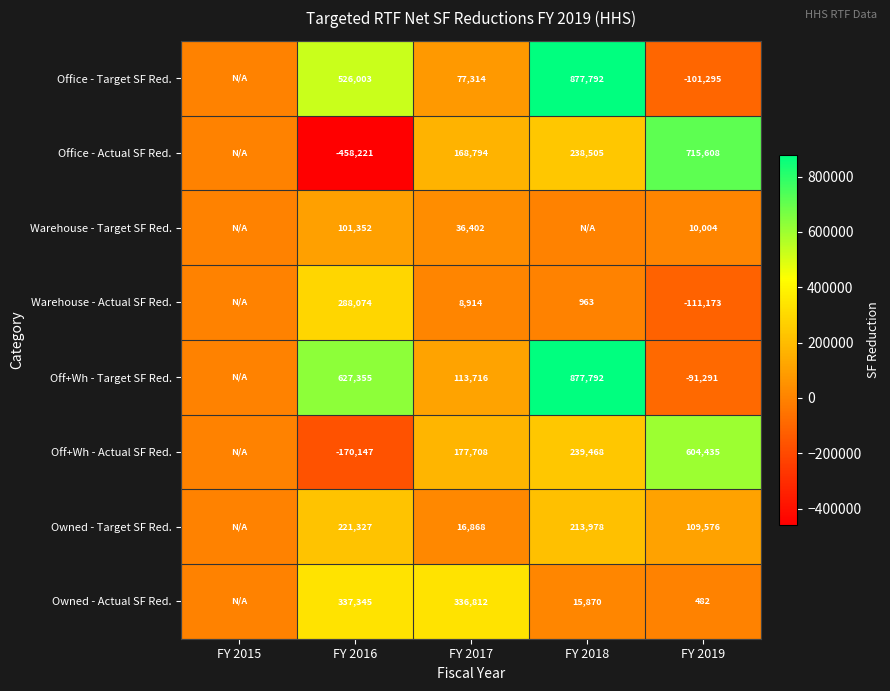

Is the value of Warehouse - Actual SF Red. at FY 2017 greater than the value of Office - Actual SF Red. at FY 2016?

Yes